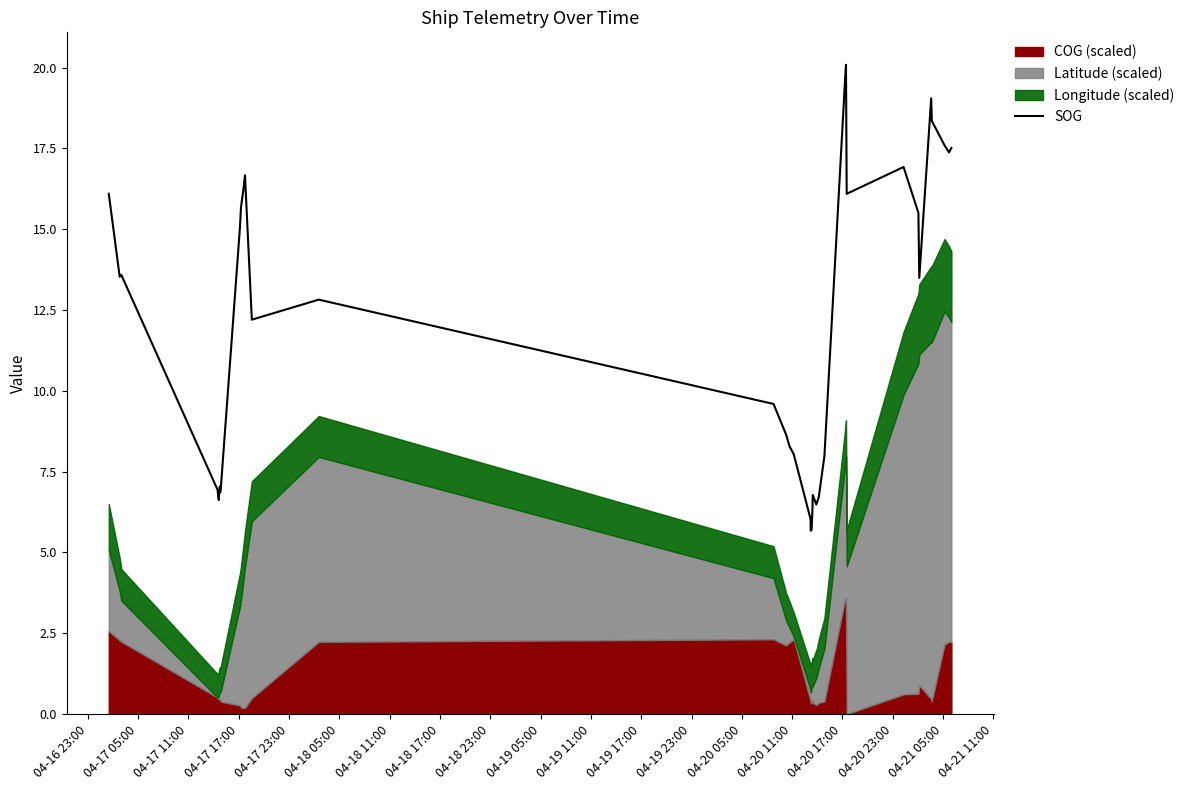

What is the minimum value for SOG?

5.7